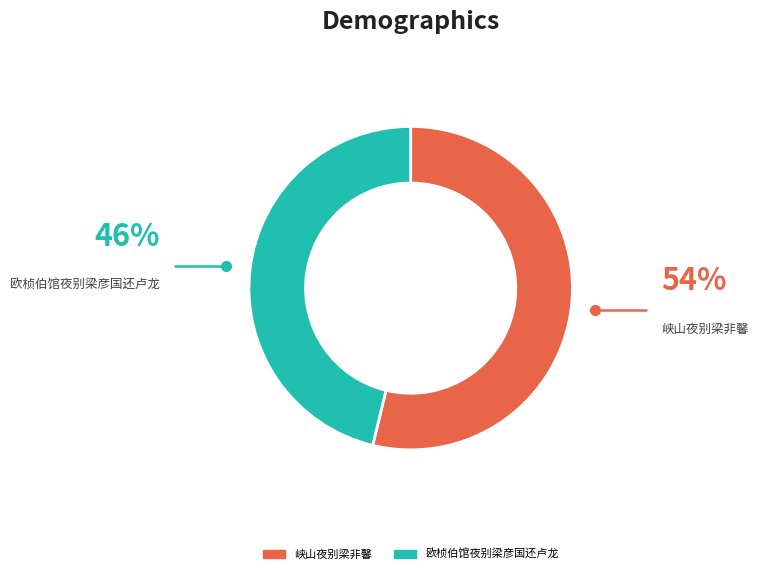

Which slice is the largest?

峡山夜别梁非馨